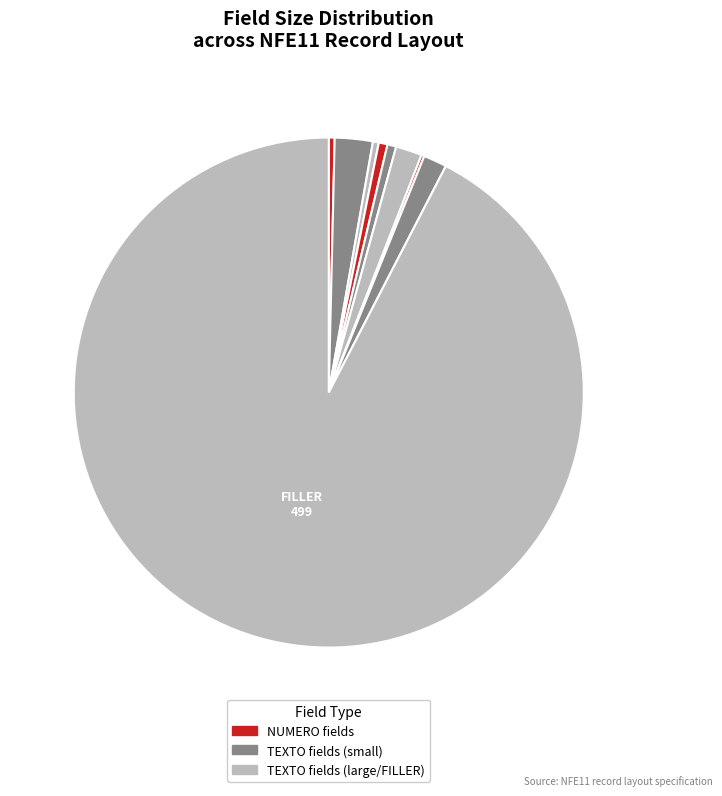

Is there any slice that represents more than half of the pie?

Yes